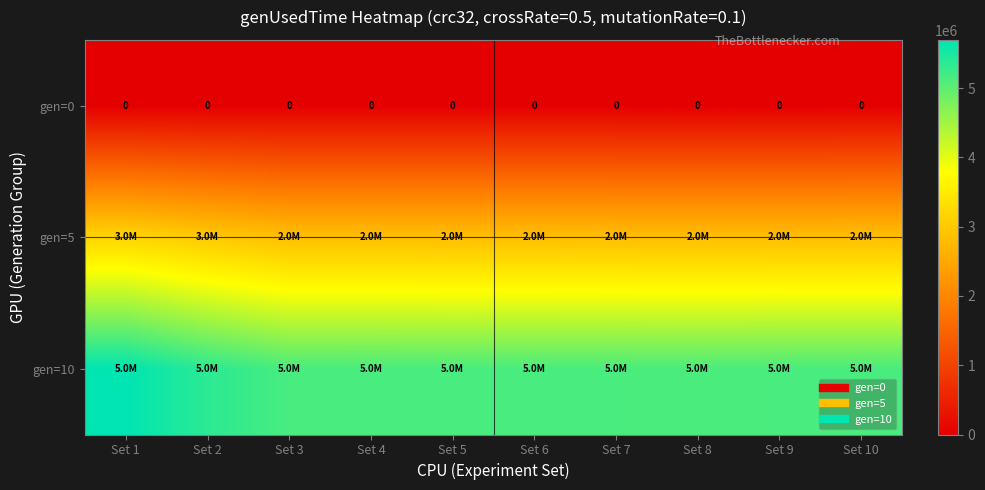

The value of gen=5 at Set 4 is 2855229. True or false?

True